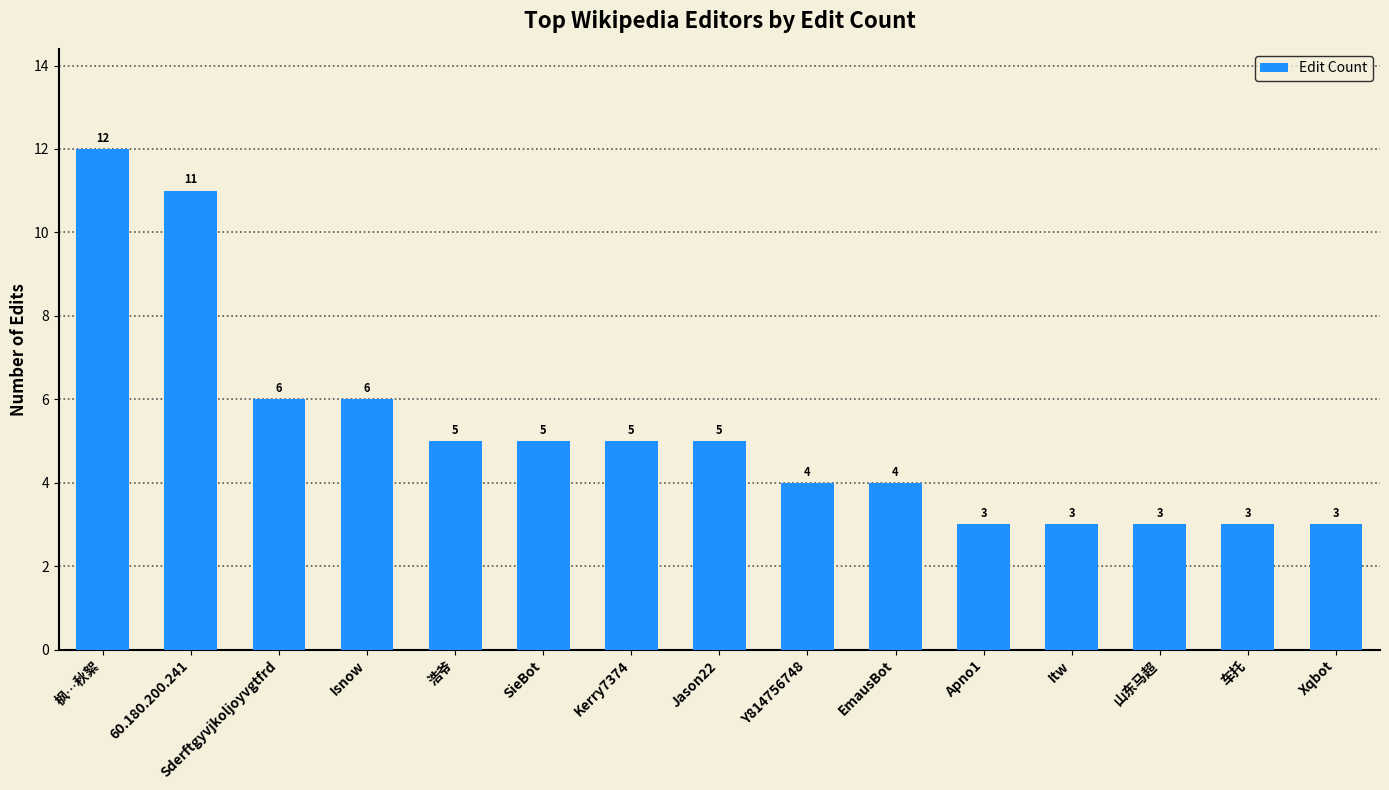

True or false: the data shows 4 at Y814756748.

True